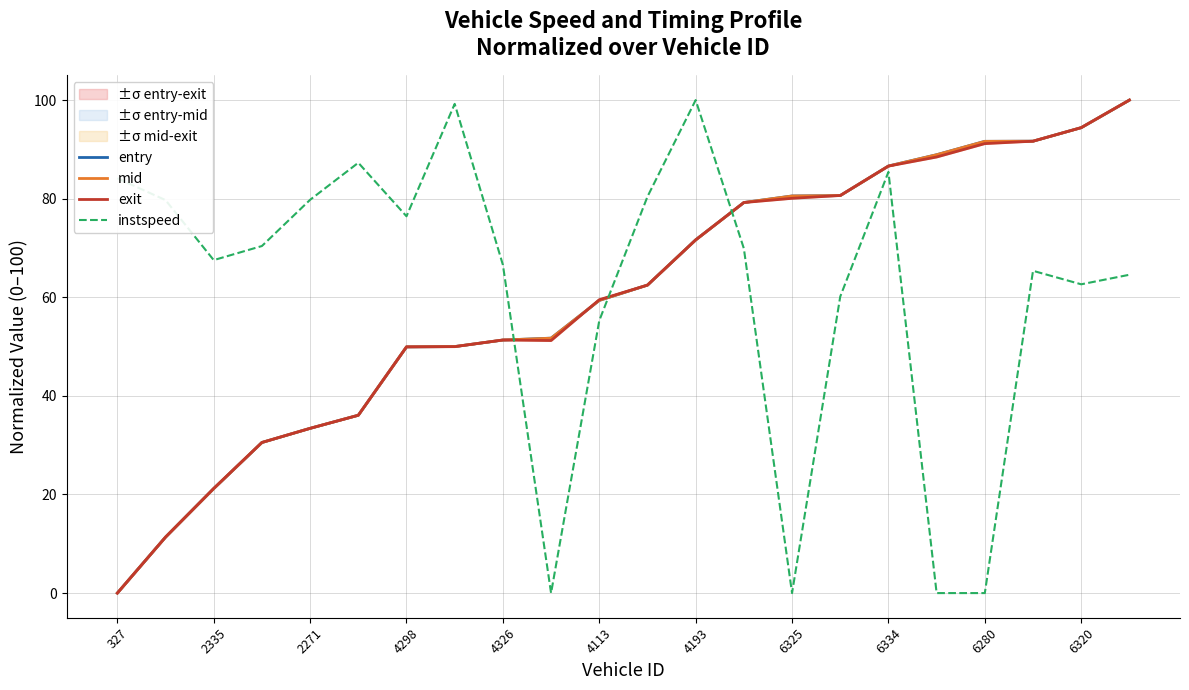

Which series has the largest total across all categories?

instspeed